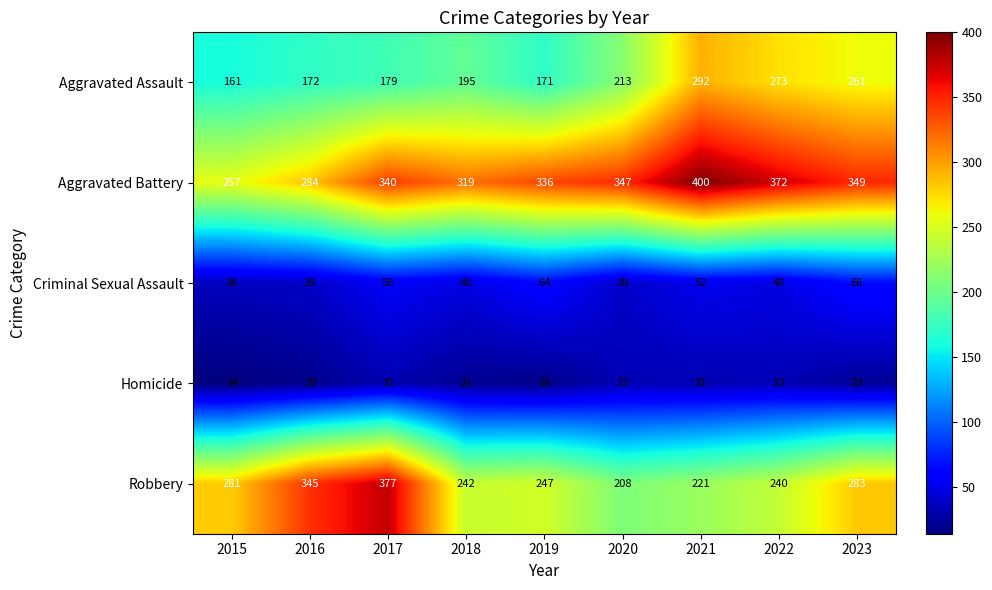

What is the difference between the maximum and minimum values in the Robbery series?

169